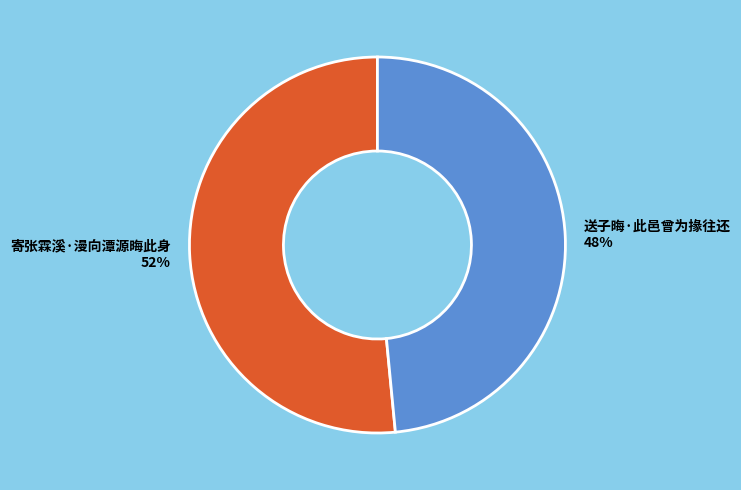

How many slices are in this pie chart?

2